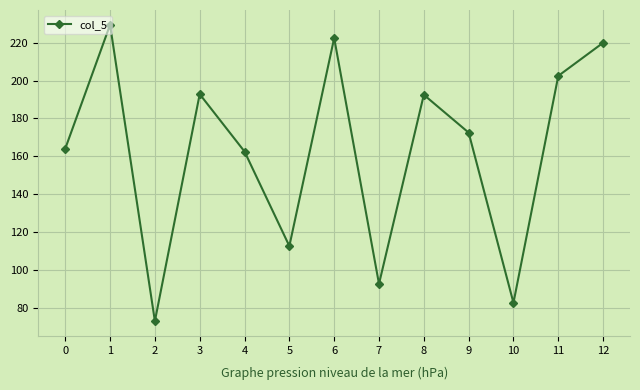

Where does the data first go above 172?

1